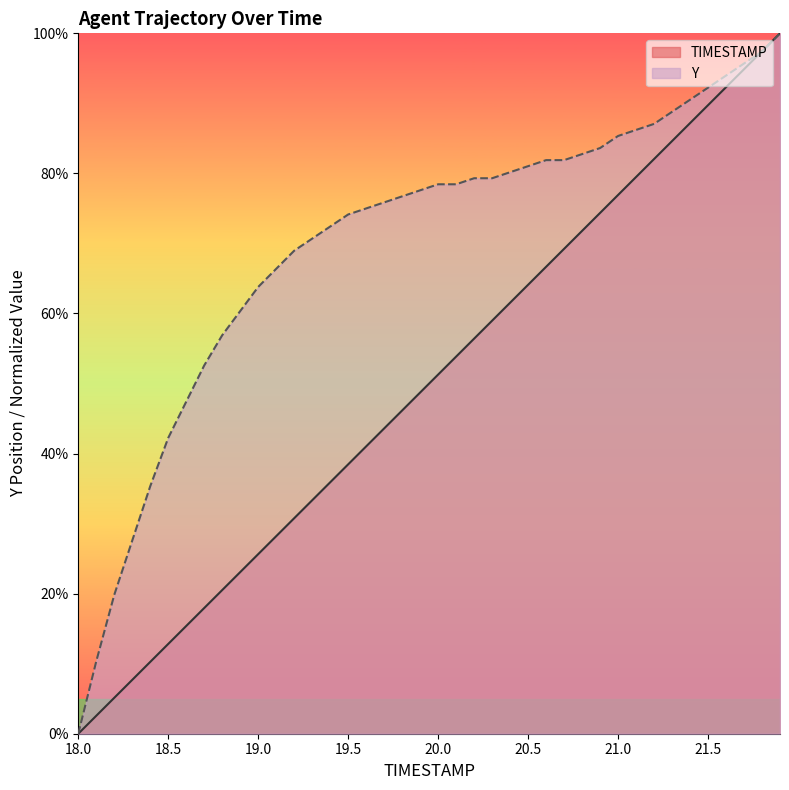

Which series ends up on top after the final intersection of Y and TIMESTAMP?

TIMESTAMP